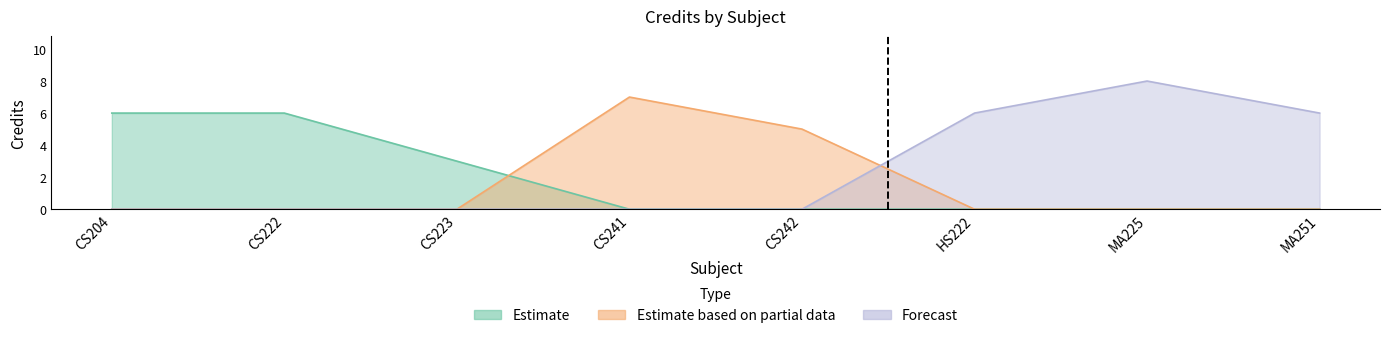

What is the ratio of the value at HS222 to the value at CS241?

0.9